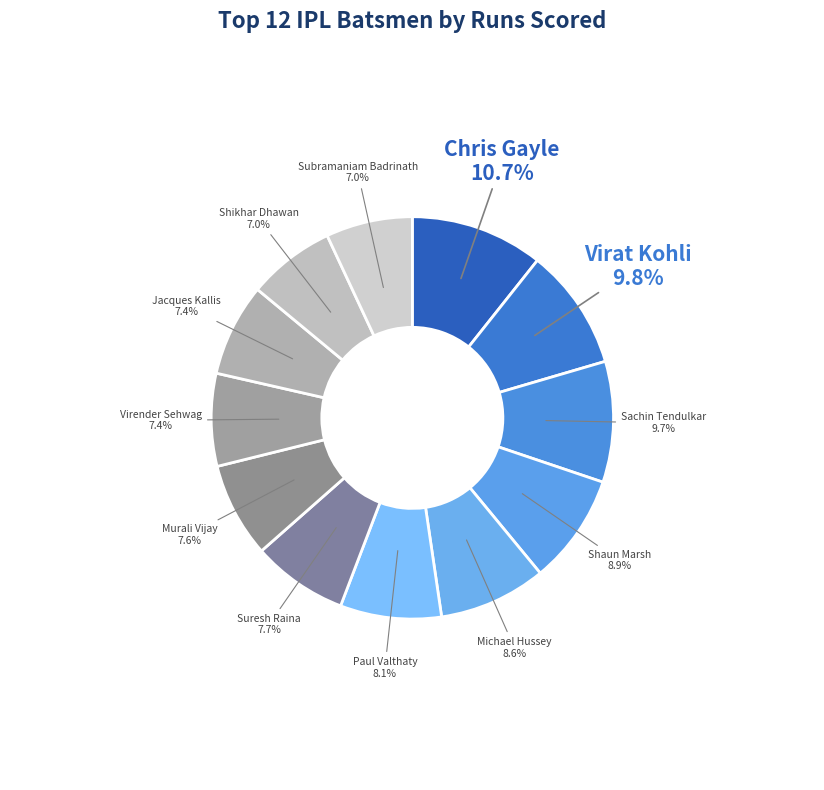

How many segments does this pie chart have?

12